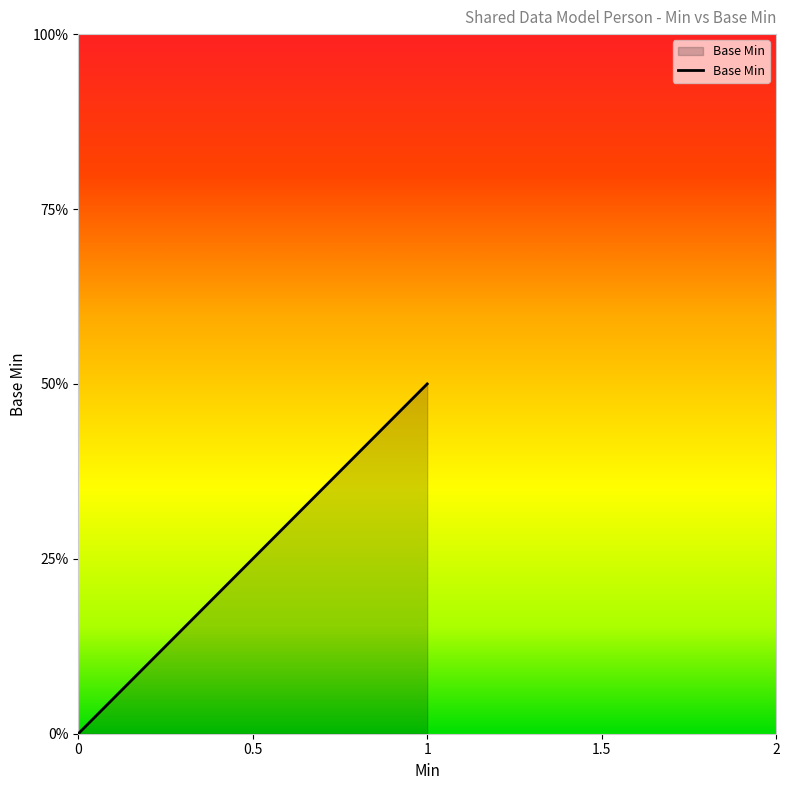

The value at 0 is 0. True or false?

False